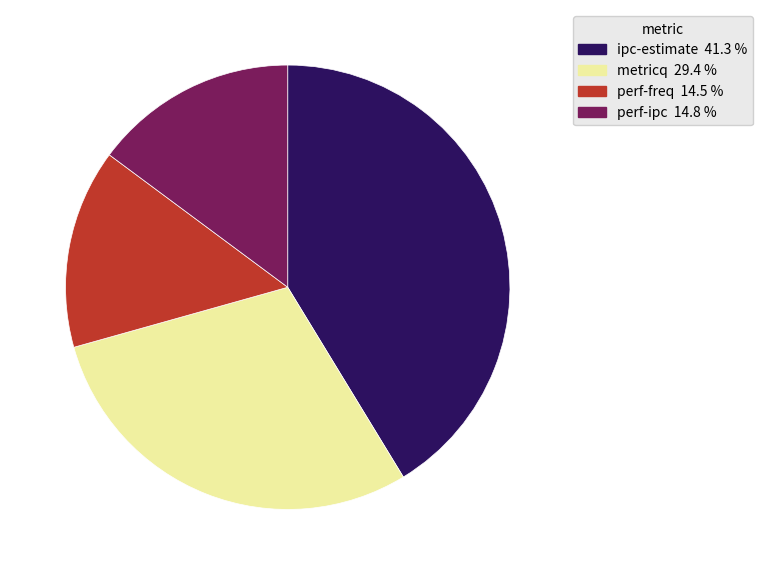

How many slices are in this pie chart?

4